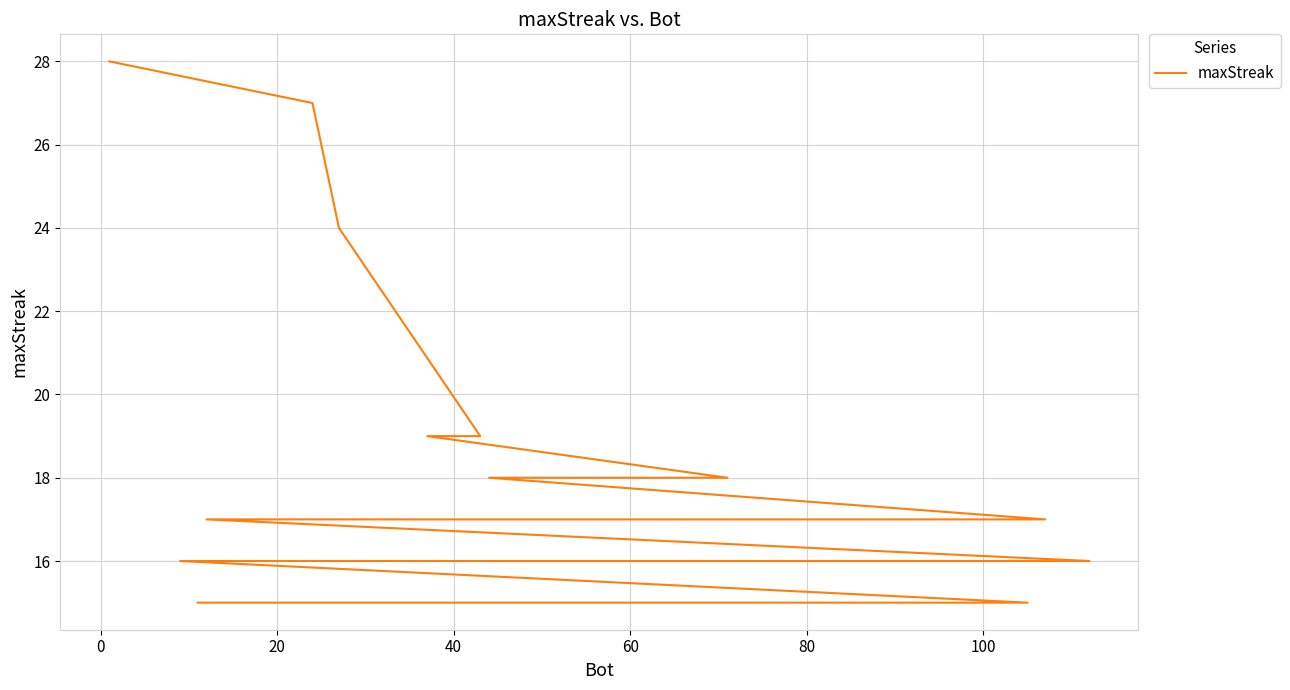

Count the number of data series in this chart.

1